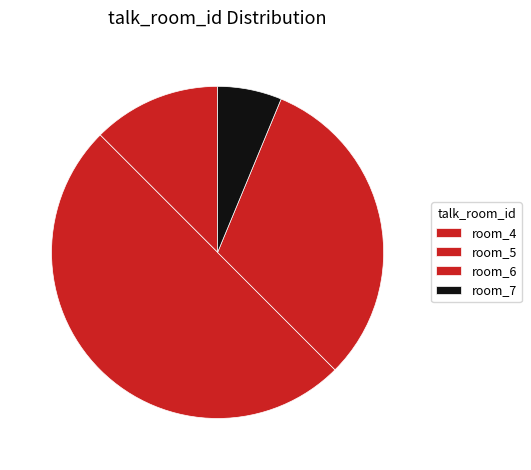

Count the number of slices in the pie.

4